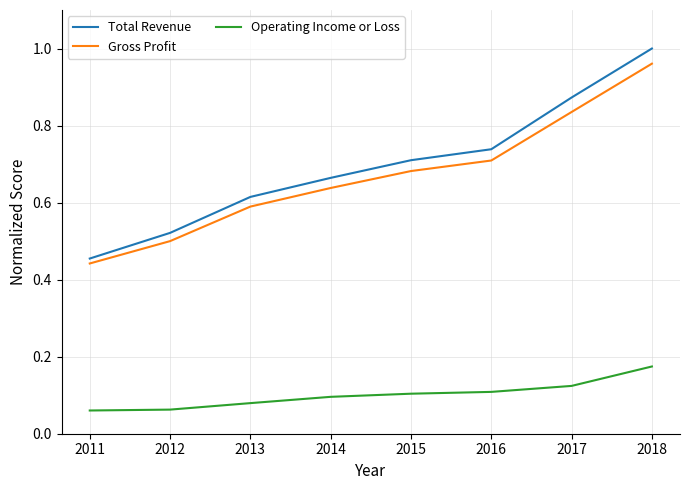

Which category has the highest value across all series?

2018